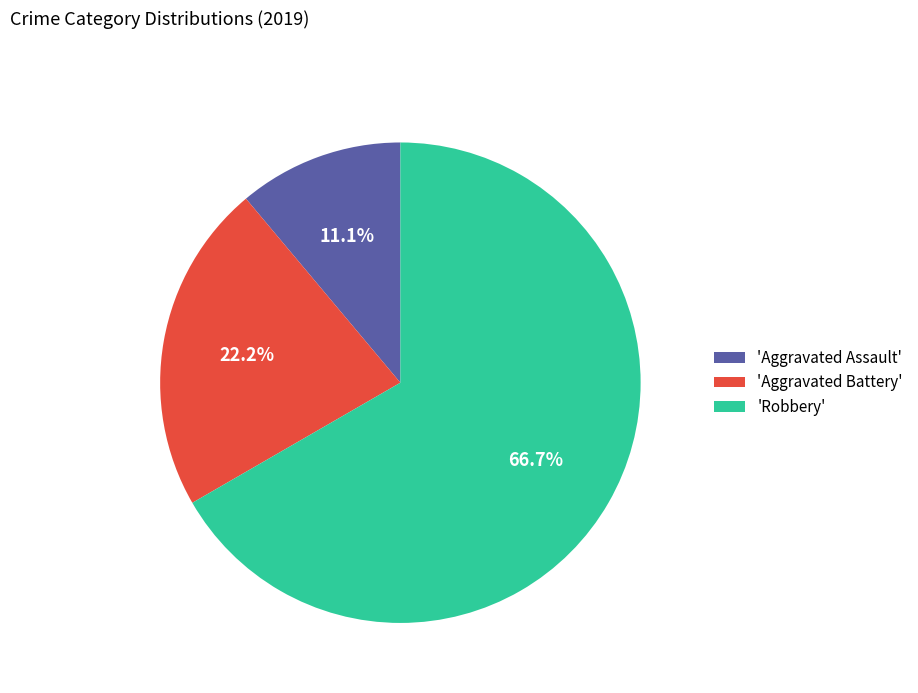

Which slice is the largest?

'Robbery'